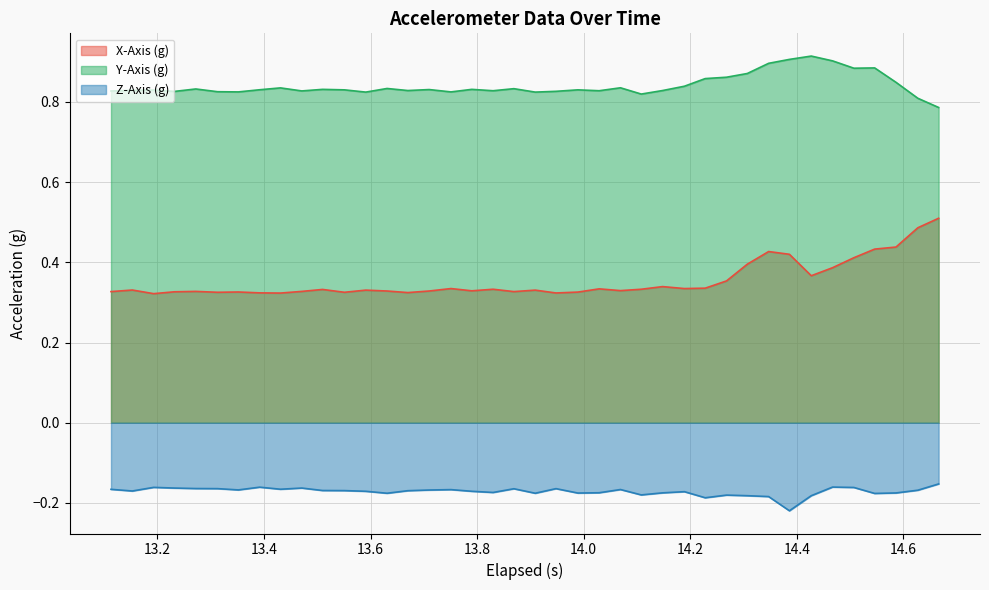

List the series in order of their overall mean, lowest first.

Z-Axis (g), X-Axis (g), Y-Axis (g)